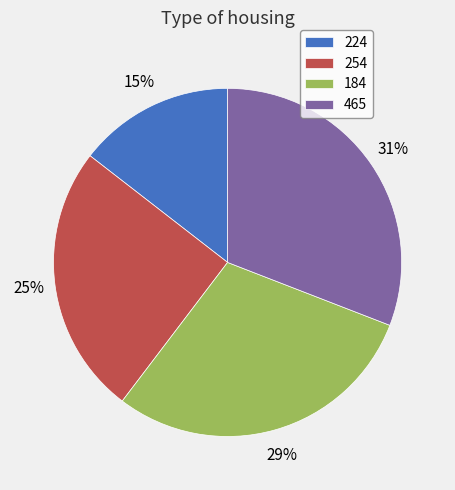

Does 465 represent more than half of the total?

No